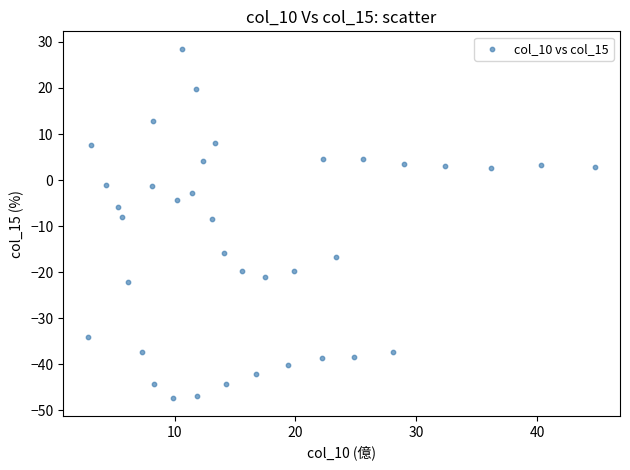

What is the range of Y values (max minus min)?

75.9